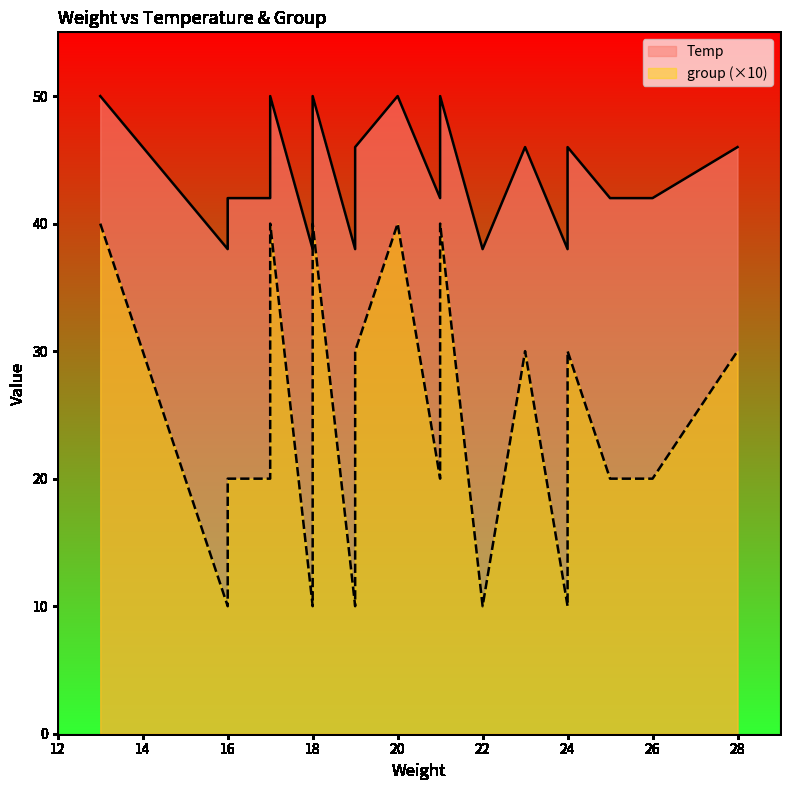

At which category is the sum across all series the highest?

17